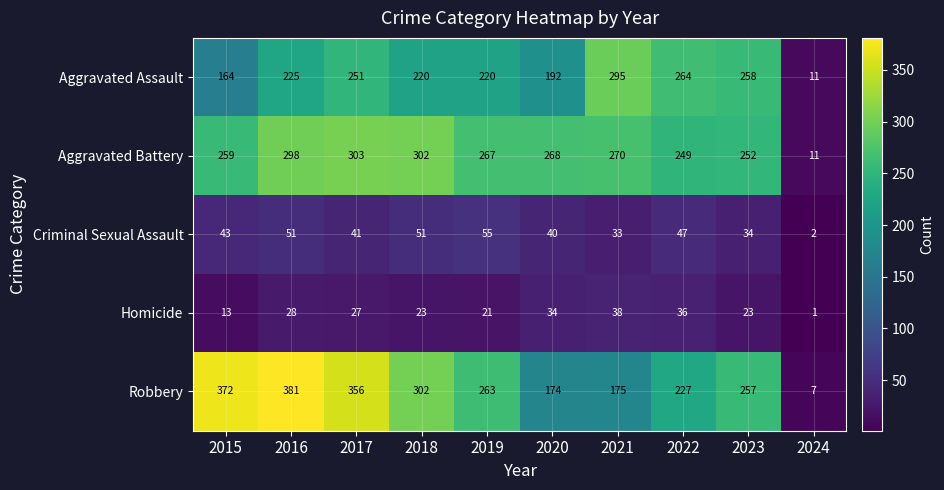

Which series has the largest total across all categories?

Robbery